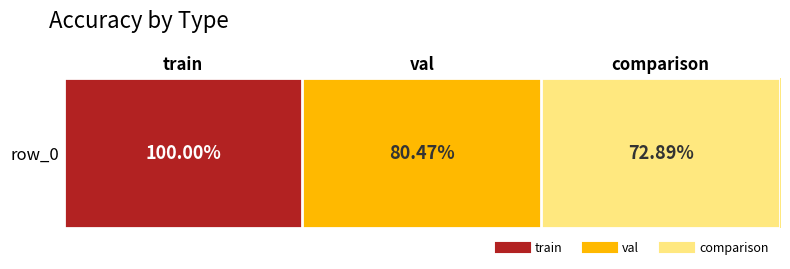

Reading left to right, transcribe all the data shown in this chart.

1.0	0.8	0.7